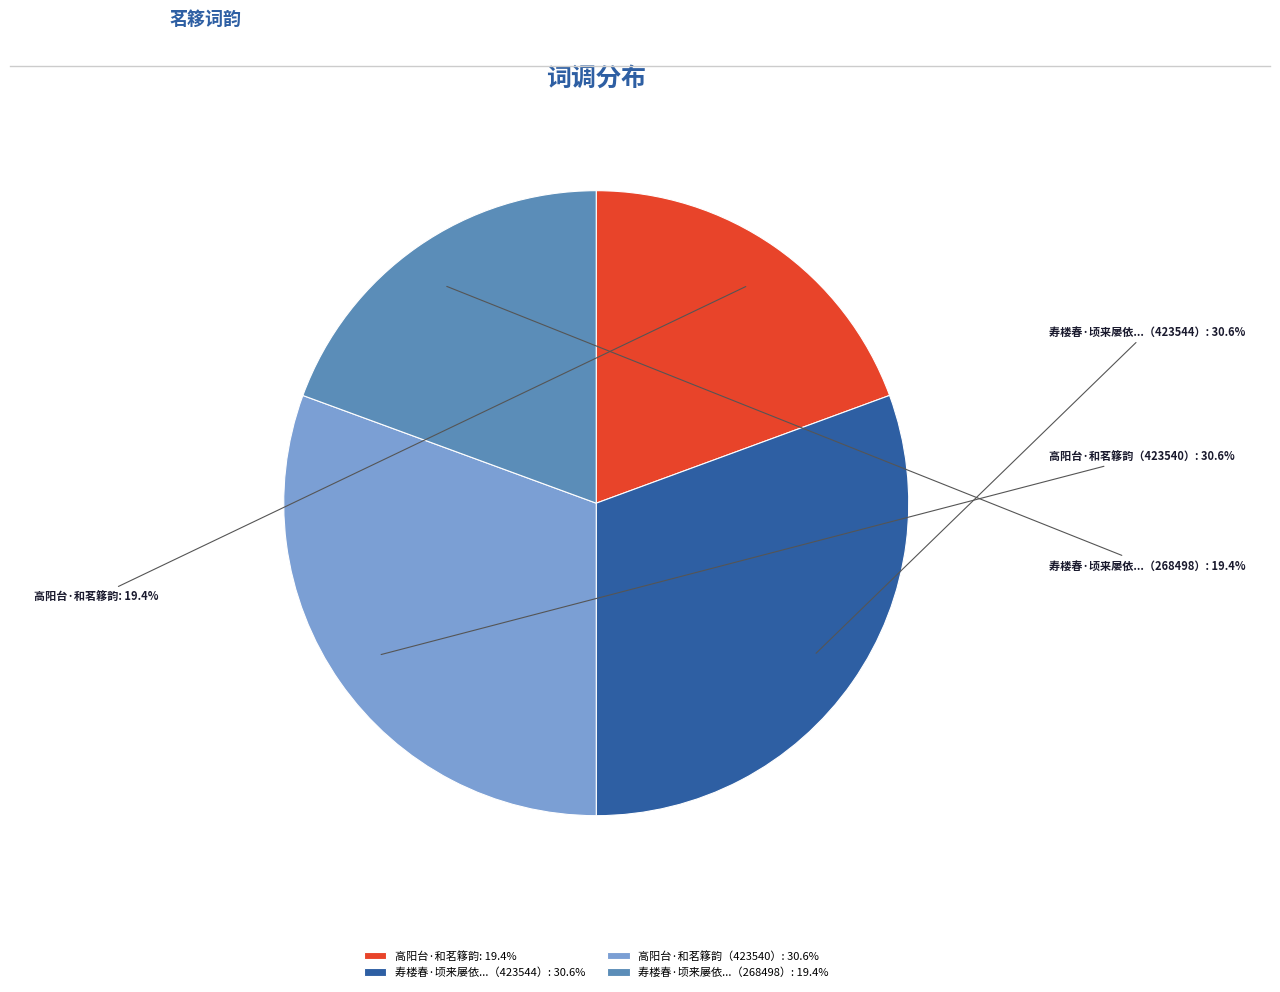

Does any single category account for the majority?

No